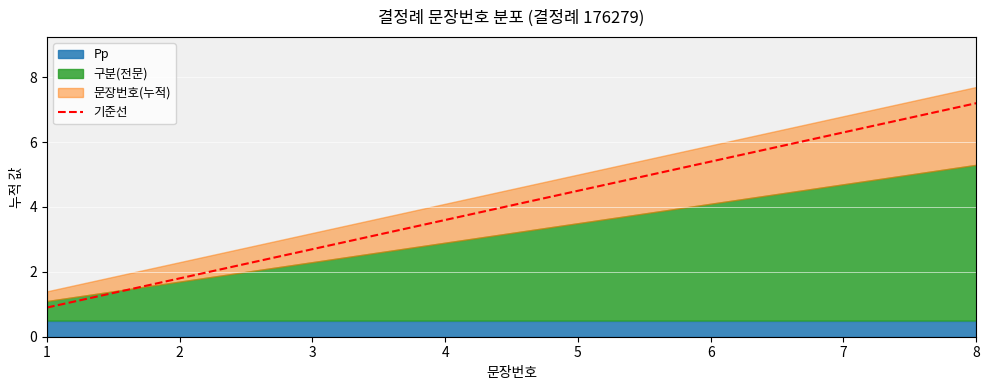

What is the sum of all values?

32.4